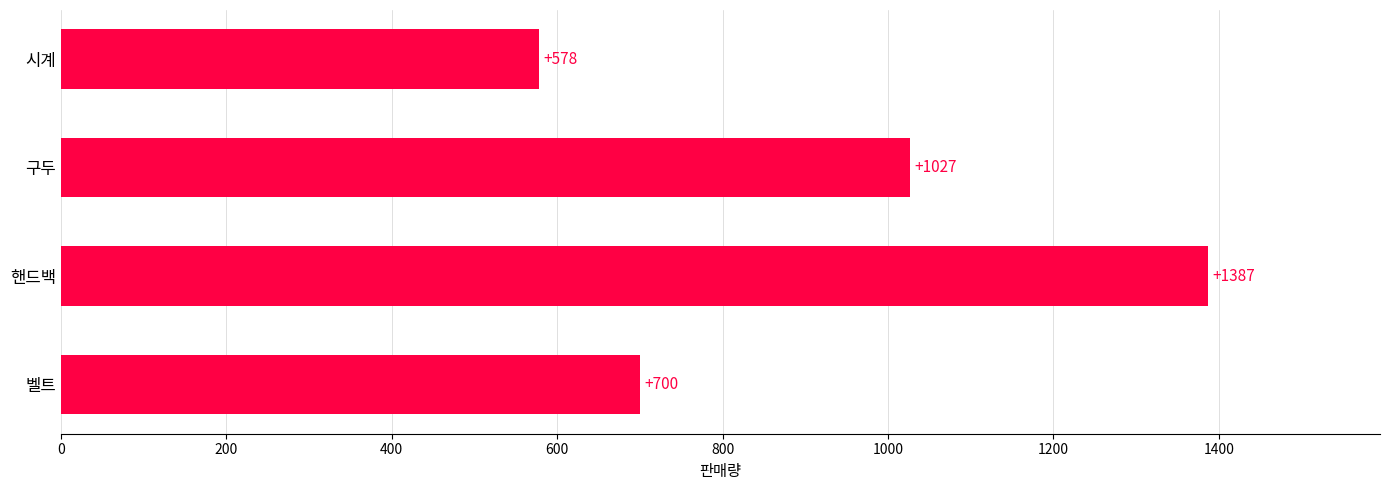

List the labels in order of value, largest first.

핸드백, 구두, 벨트, 시계